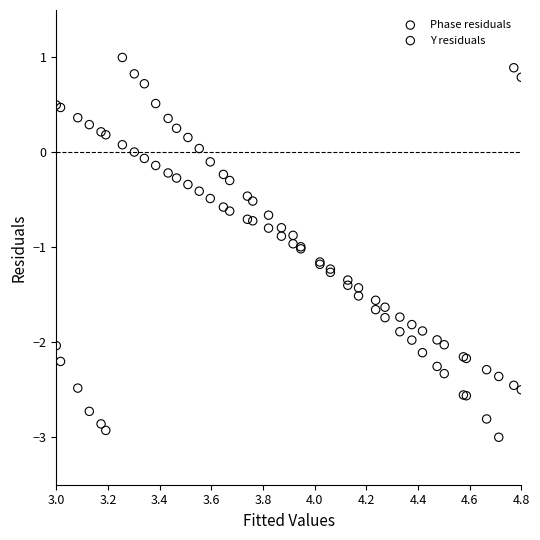

Which series reaches the minimum Y coordinate?

Phase residuals